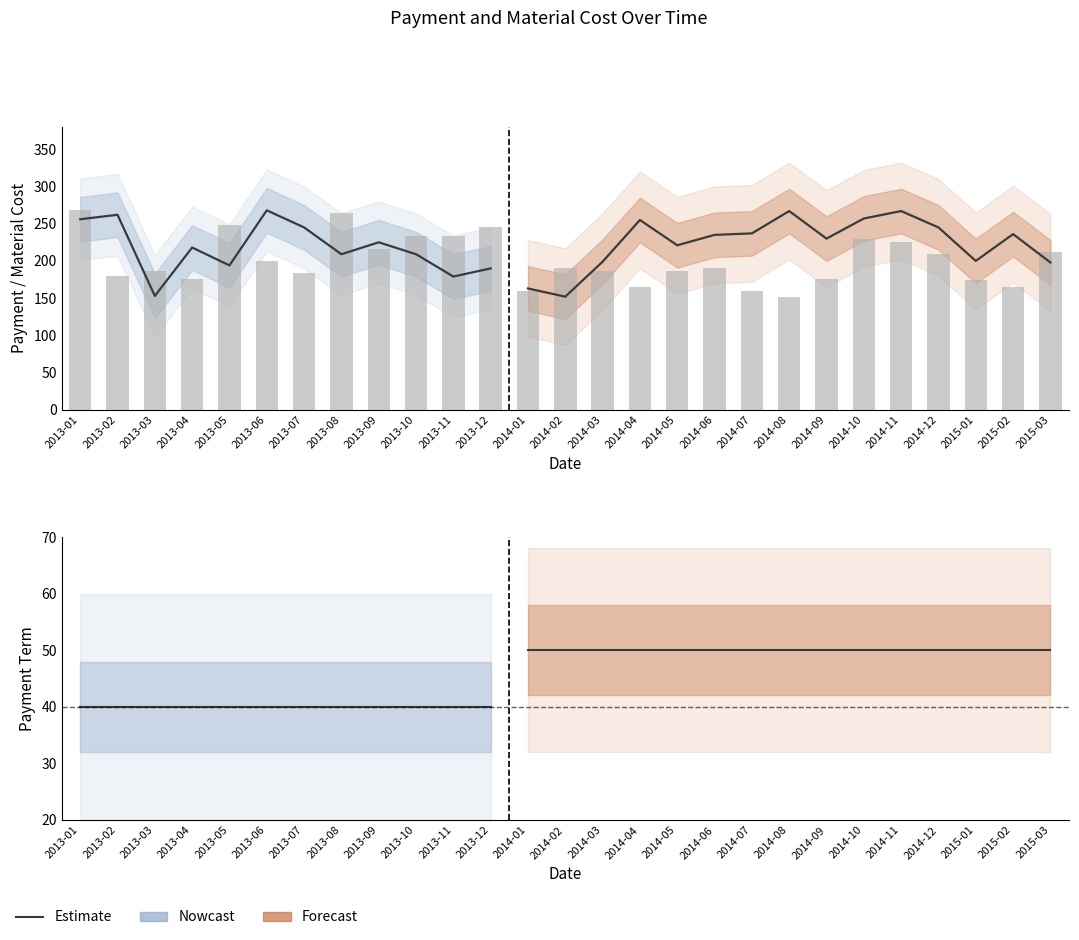

List the labels in order of value, smallest first.

2014-08, 2014-01, 2014-07, 2014-04, 2015-02, 2015-01, 2013-04, 2014-09, 2013-02, 2013-07, 2013-03, 2014-03, 2014-05, 2014-06, 2014-02, 2013-06, 2014-12, 2015-03, 2013-09, 2014-11, 2014-10, 2013-11, 2013-10, 2013-12, 2013-05, 2013-08, 2013-01